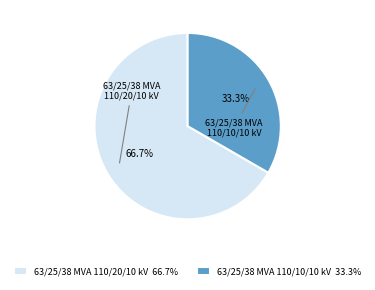

To the nearest percent, what percentage of the pie is 63/25/38 MVA 110/20/10 kV?

67%